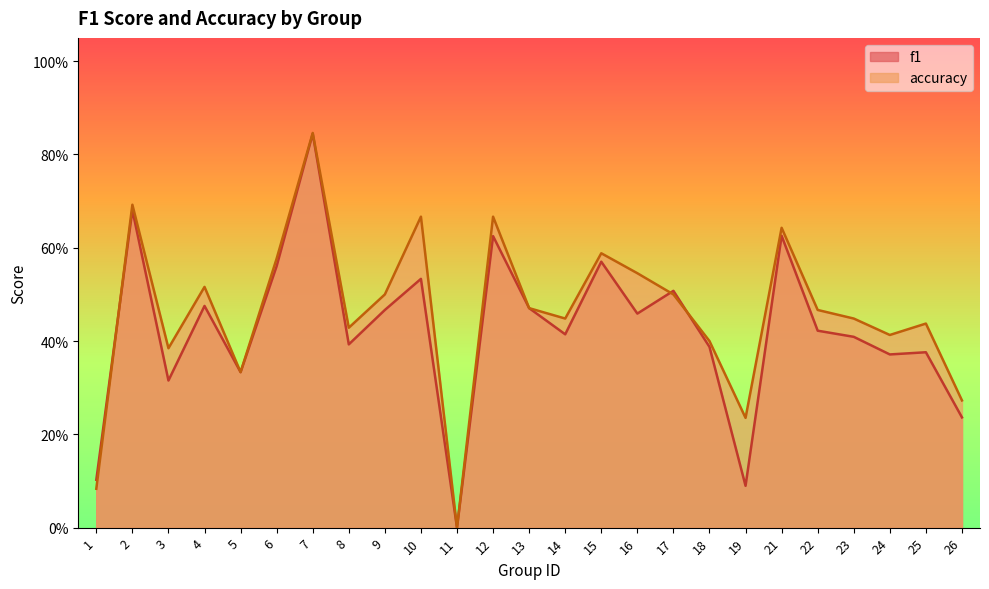

How many f1 values are between 0 and 1?

25